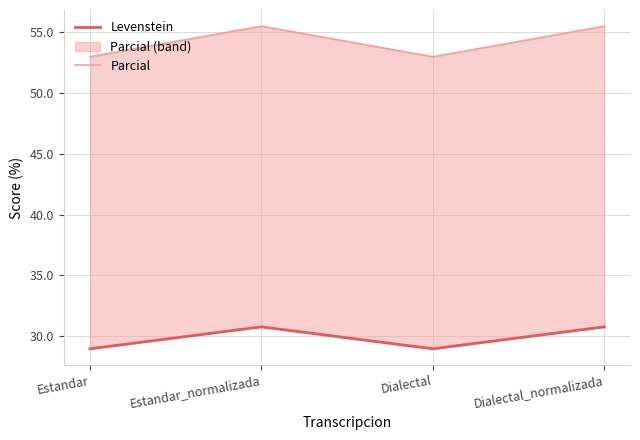

Does the chart display data point markers on the line(s)?

No